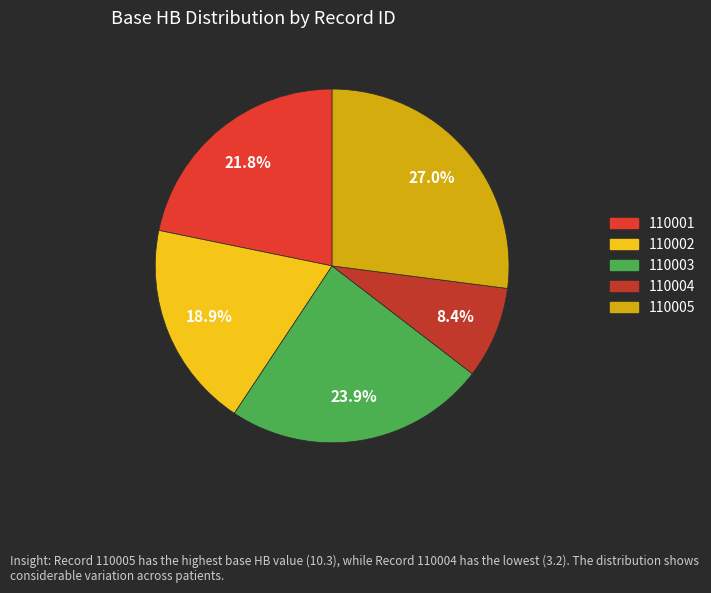

Is the sum of 110004 and 110001 greater than half?

No